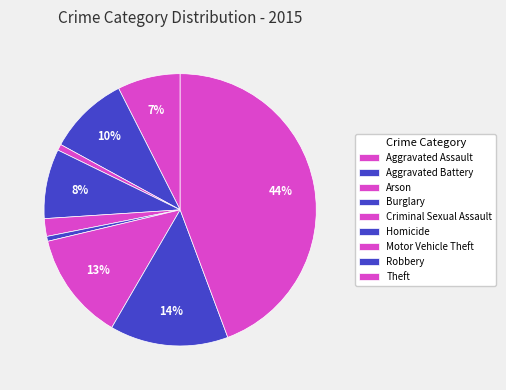

Count the number of slices in the pie.

9